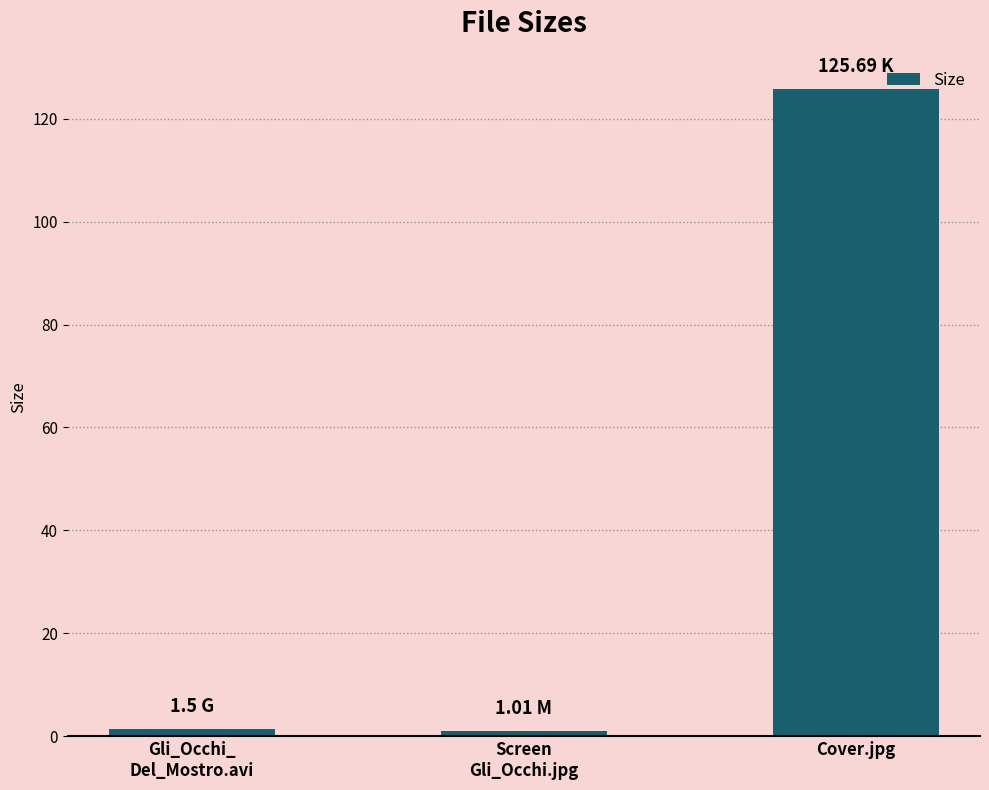

What is the sum of all values?

128.2